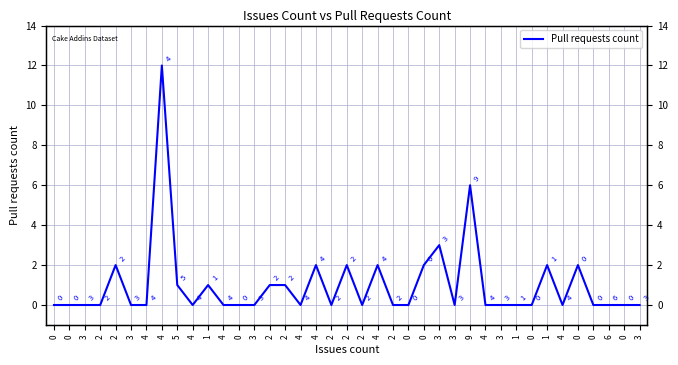

Which category has the highest value across all series?

4